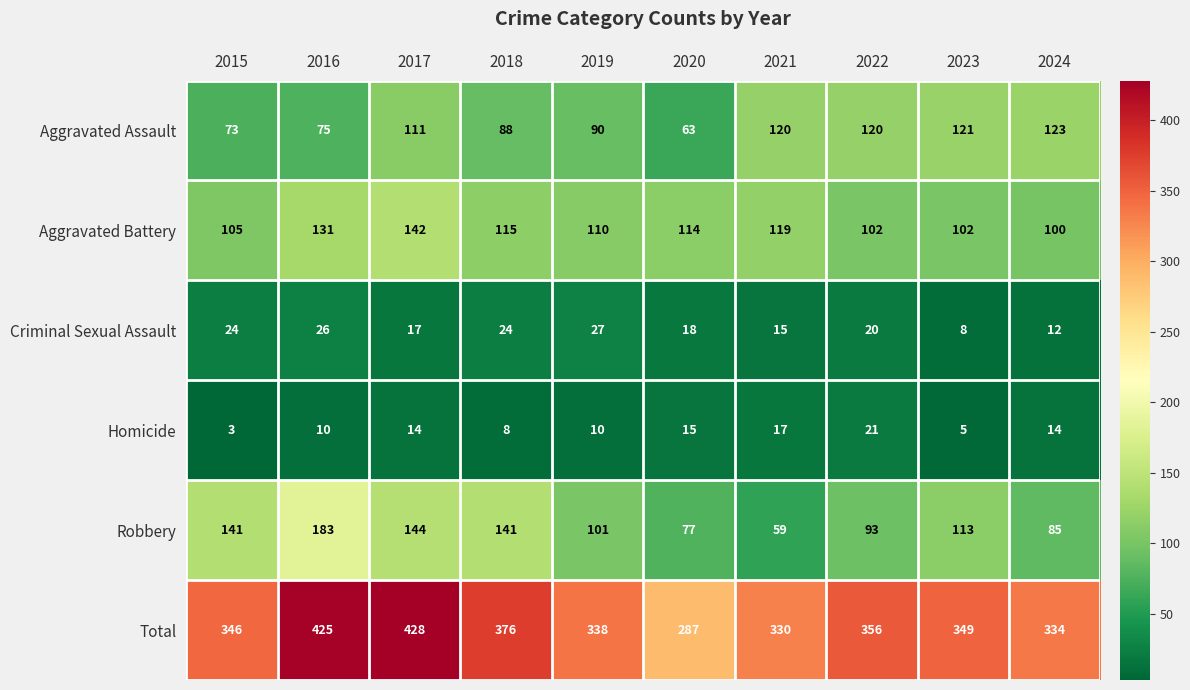

Rank the series at 2021 from highest to lowest value.

Total, Aggravated Assault, Aggravated Battery, Robbery, Homicide, Criminal Sexual Assault